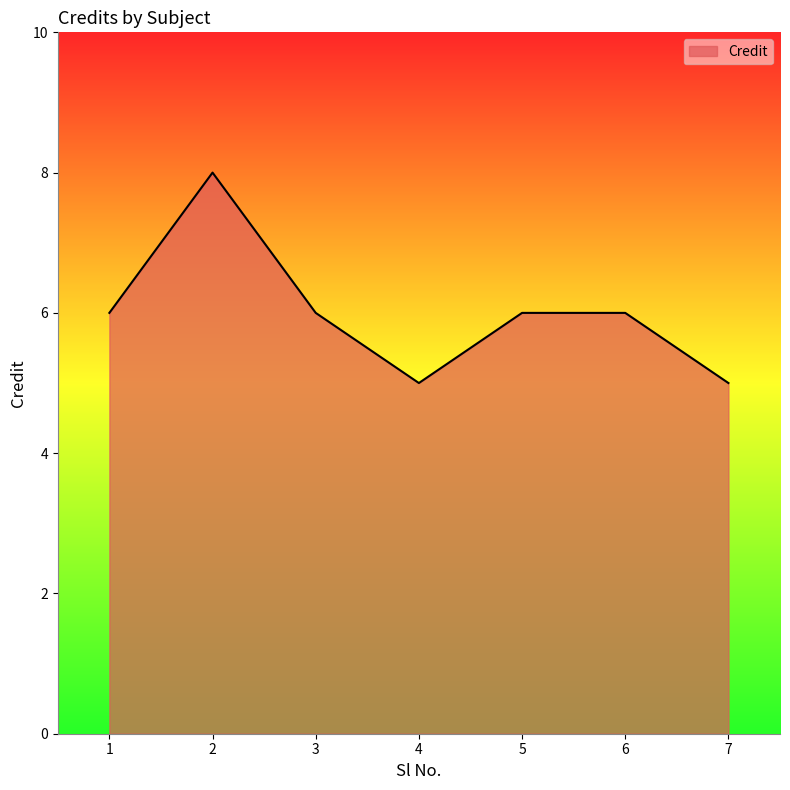

At which category does the chart reach its peak across all series?

2